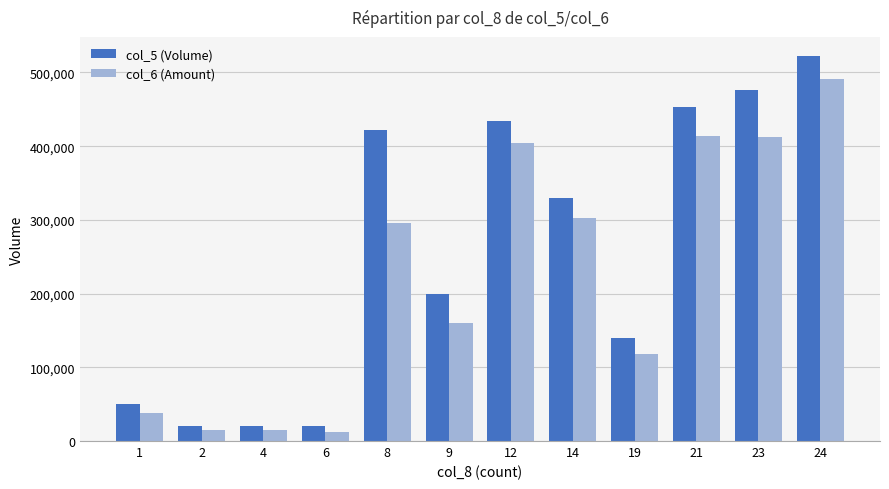

What is the maximum value shown in the chart?

522000